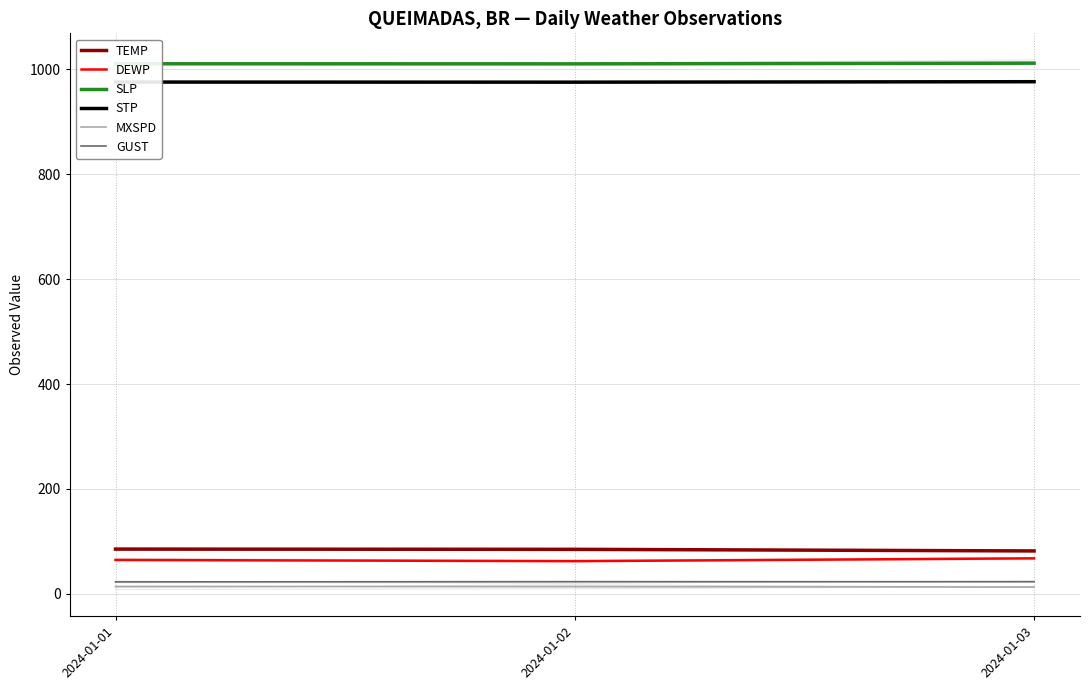

True or false: TEMP has a value of 81.7 at 2024-01-03.

True